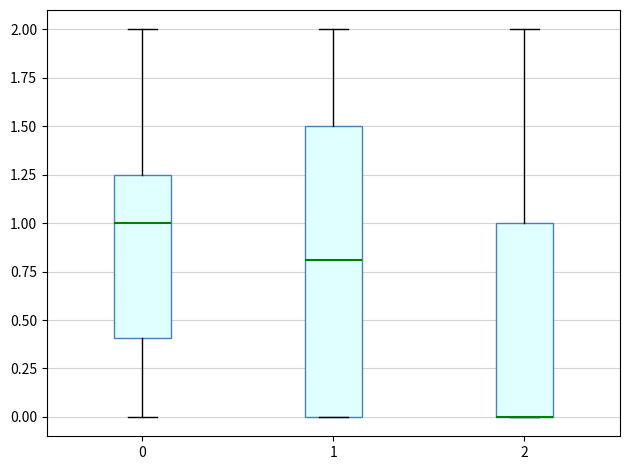

Which box is the tallest, from its lower edge to its upper edge?

1